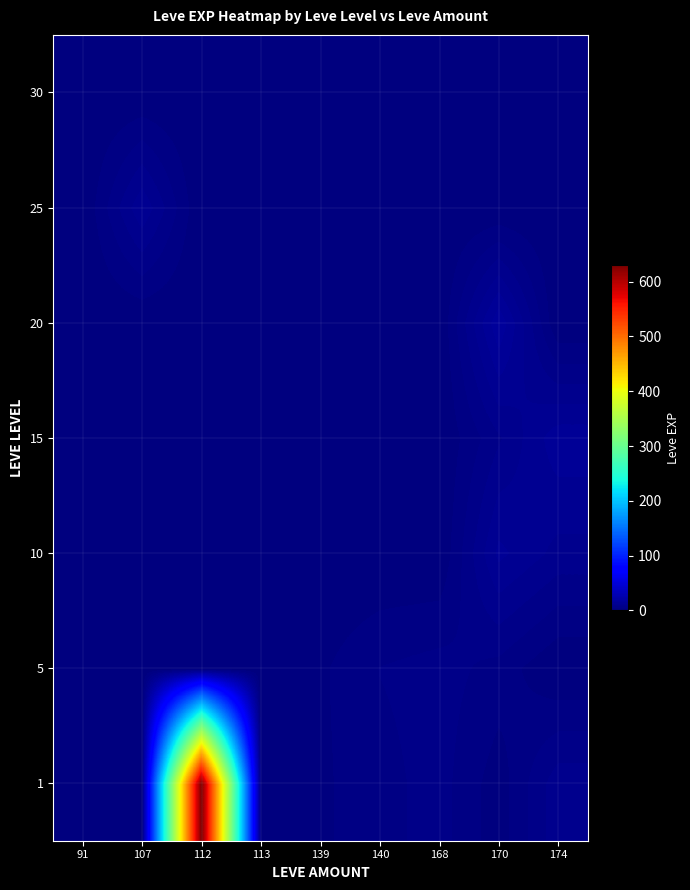

Reading left to right, extract all data points from this chart.

1: 91=1	107=1	112=630	113=1	139=2	140=4	168=6	170=1	174=9
5: 91=0	107=0	112=0	113=0	139=2	140=5	168=6	170=4	174=0
10: 91=0	107=0	112=0	113=0	139=0	140=0	168=0	170=13	174=9
15: 91=0	107=0	112=0	113=0	139=0	140=0	168=0	170=7	174=14
20: 91=0	107=0	112=0	113=0	139=0	140=0	168=0	170=17	174=0
25: 91=0	107=12	112=0	113=0	139=0	140=0	168=0	170=0	174=0
30: 91=0	107=0	112=0	113=0	139=0	140=0	168=0	170=0	174=0